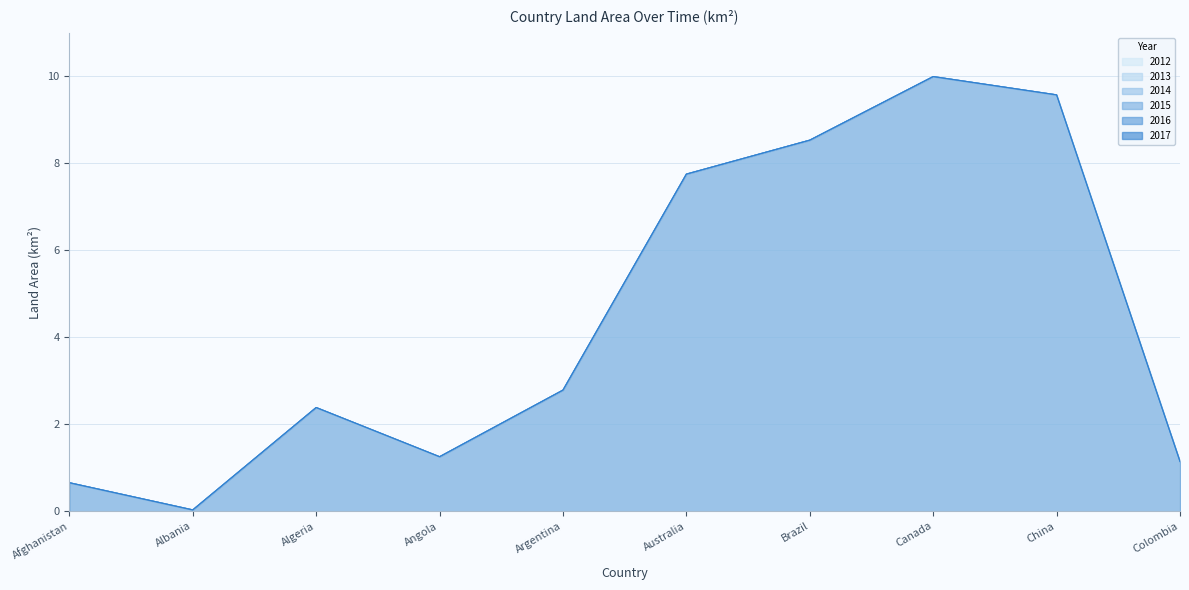

At which category does 2015 reach its first local valley?

Albania